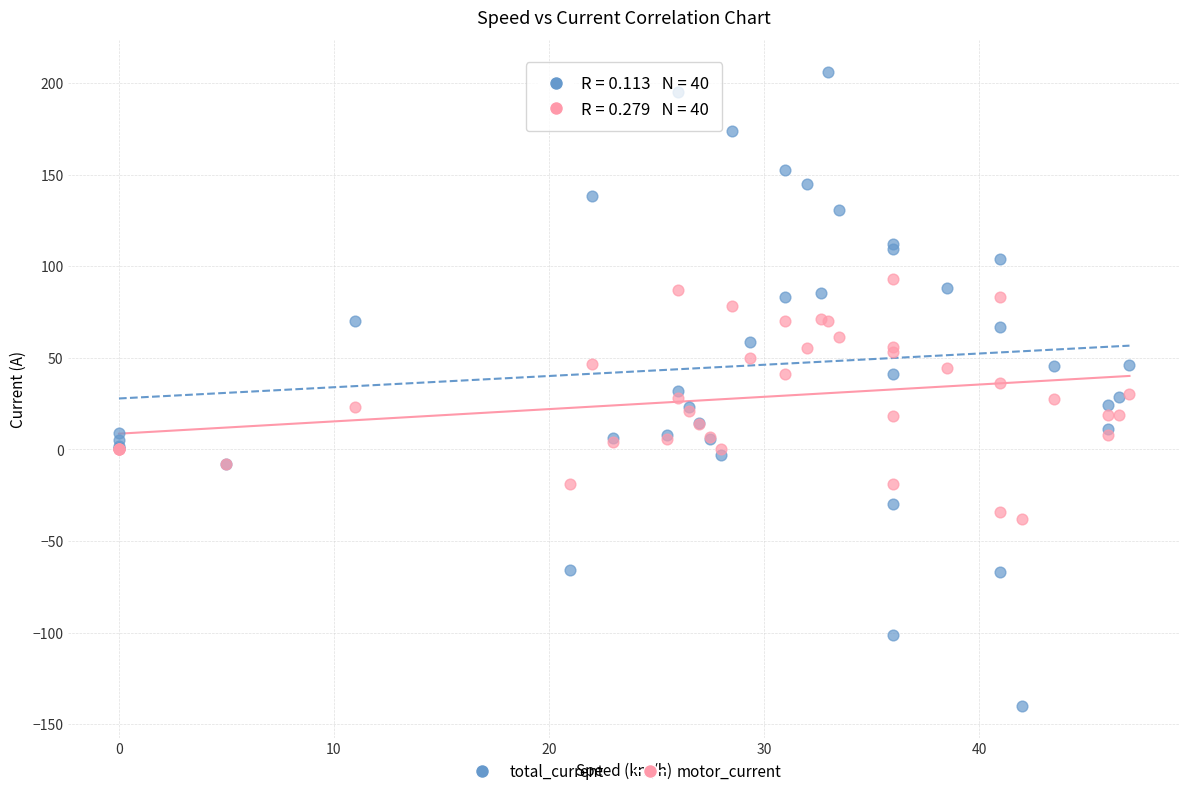

Which series contains the lowest Y value?

total_current